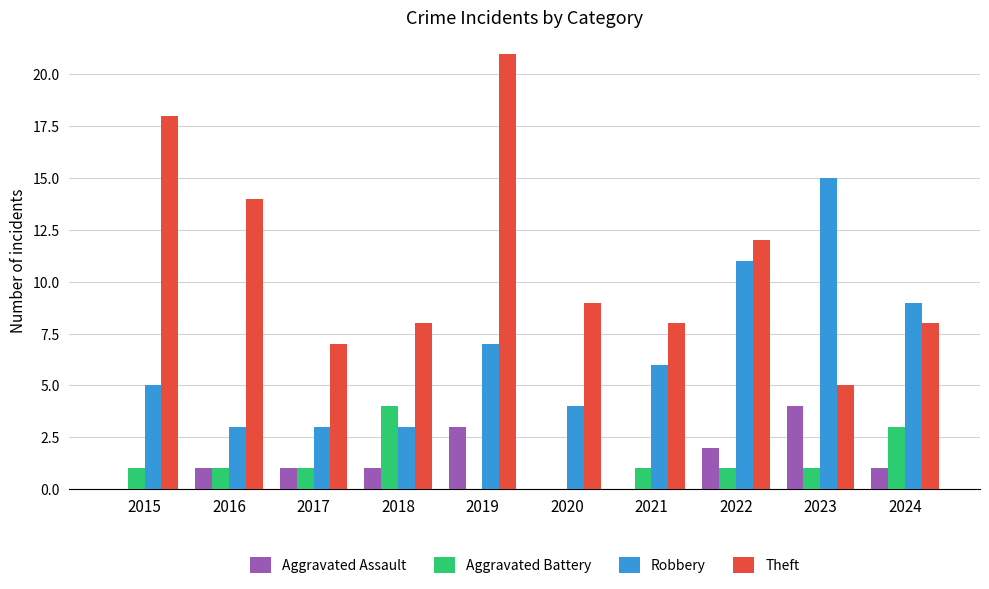

Read the Aggravated Assault value at 2023.

4